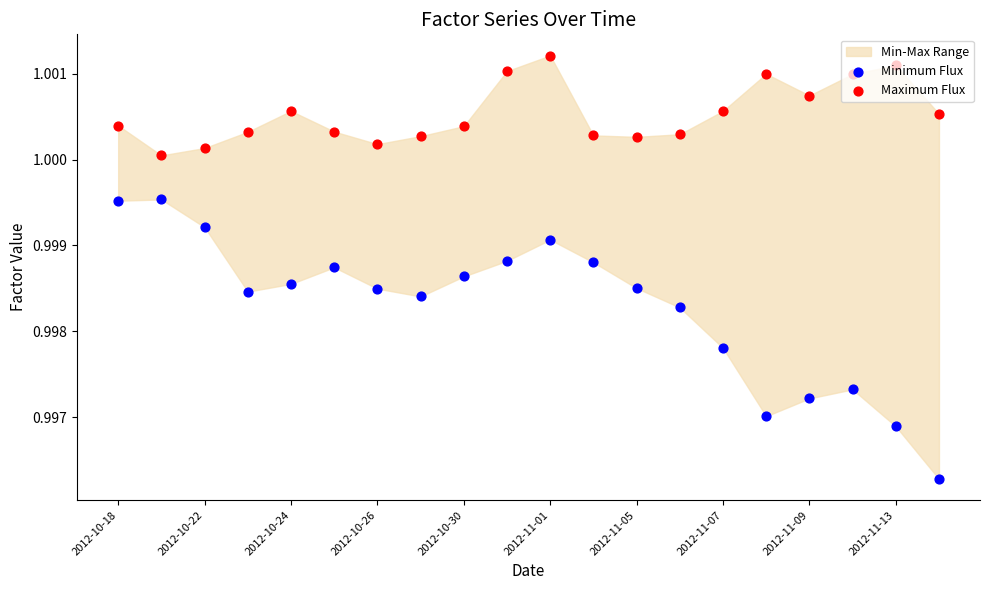

Which series contains the highest Y value?

Maximum Flux